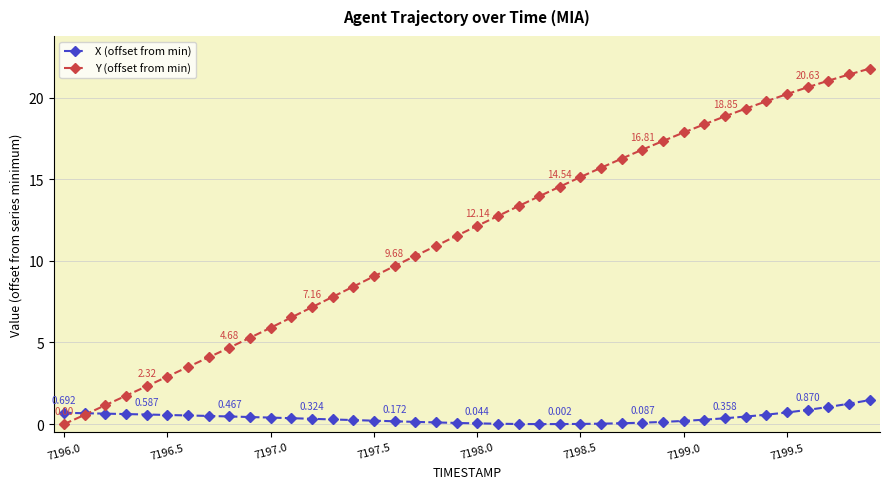

List the series in order of their peak value, highest first.

Y (offset from min), X (offset from min)